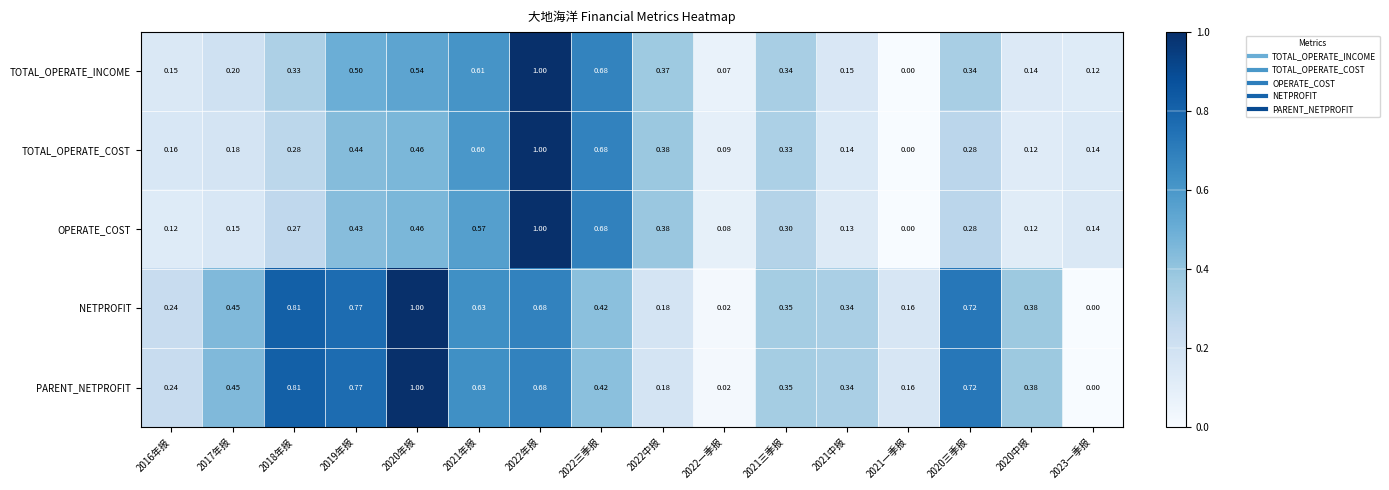

How many categories are shown in the chart?

16